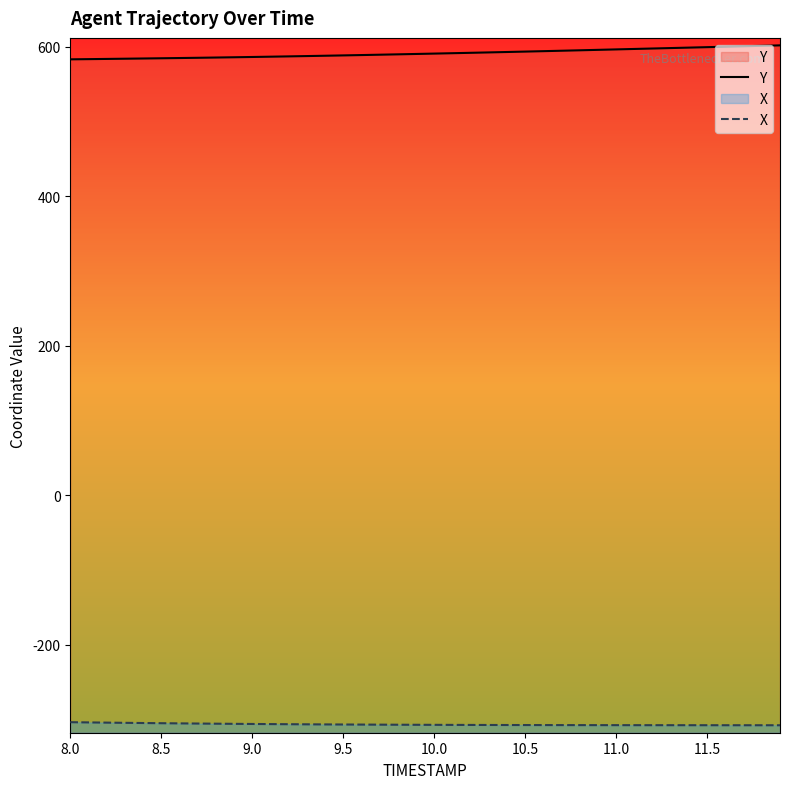

Reading left to right, transcribe all the data shown in this chart.

Y: 583.3	583.6	583.9	584.2	584.5	584.8	585.1	585.4	585.8	586.1	586.5	586.9	587.3	587.7	588.1	588.6	589.1	589.5	590.0	590.5	591.0	591.5	592.1	592.6	593.1	593.7	594.3	594.8	595.4	596.0	596.6	597.2	597.8	598.4	599.0	599.6	600.2	600.8	601.4	602.0
X: -303.4	-303.7	-304.0	-304.2	-304.5	-304.8	-305.0	-305.2	-305.4	-305.6	-305.8	-305.9	-306.1	-306.2	-306.4	-306.5	-306.6	-306.7	-306.8	-306.9	-306.9	-307.0	-307.1	-307.1	-307.2	-307.2	-307.2	-307.3	-307.3	-307.3	-307.4	-307.4	-307.4	-307.4	-307.4	-307.4	-307.5	-307.5	-307.5	-307.5